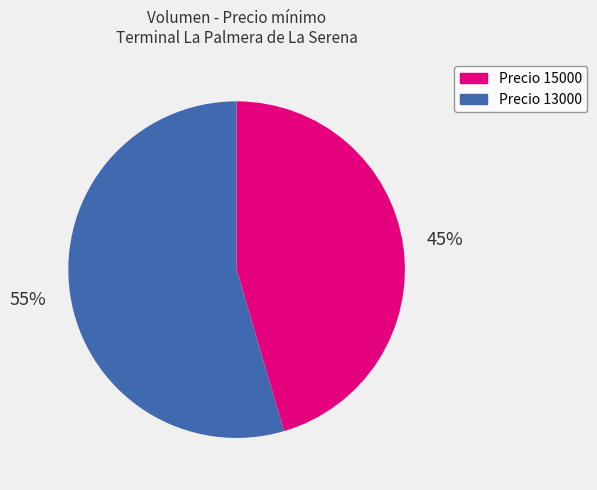

Is there any slice that represents more than half of the pie?

Yes